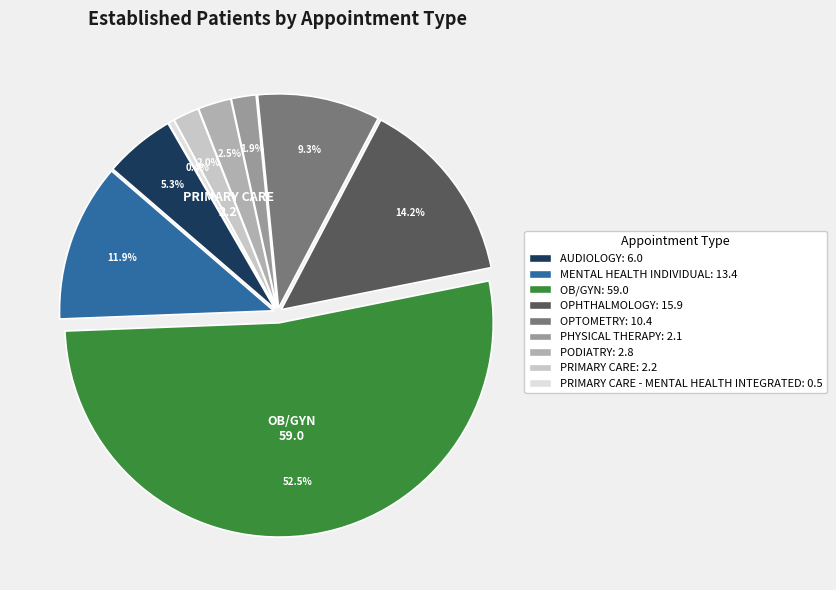

How many slices are in this pie chart?

9